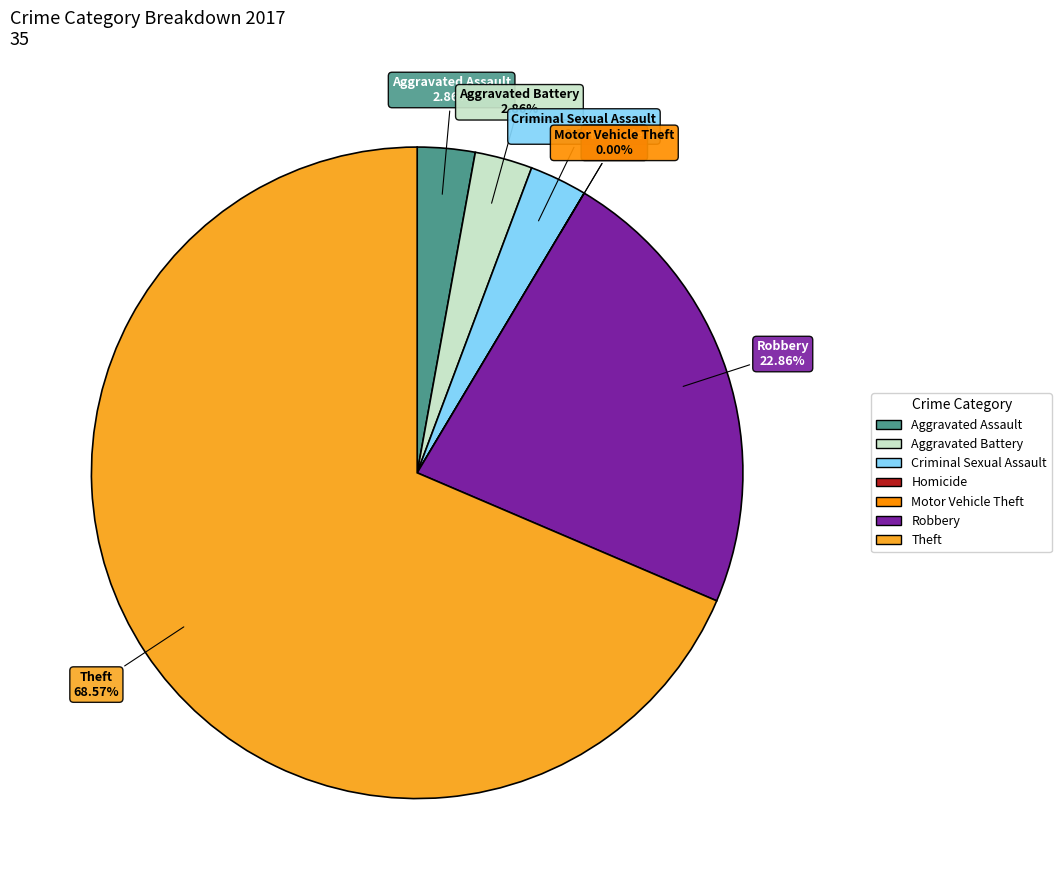

To the nearest percent, what is the average slice percentage?

14%